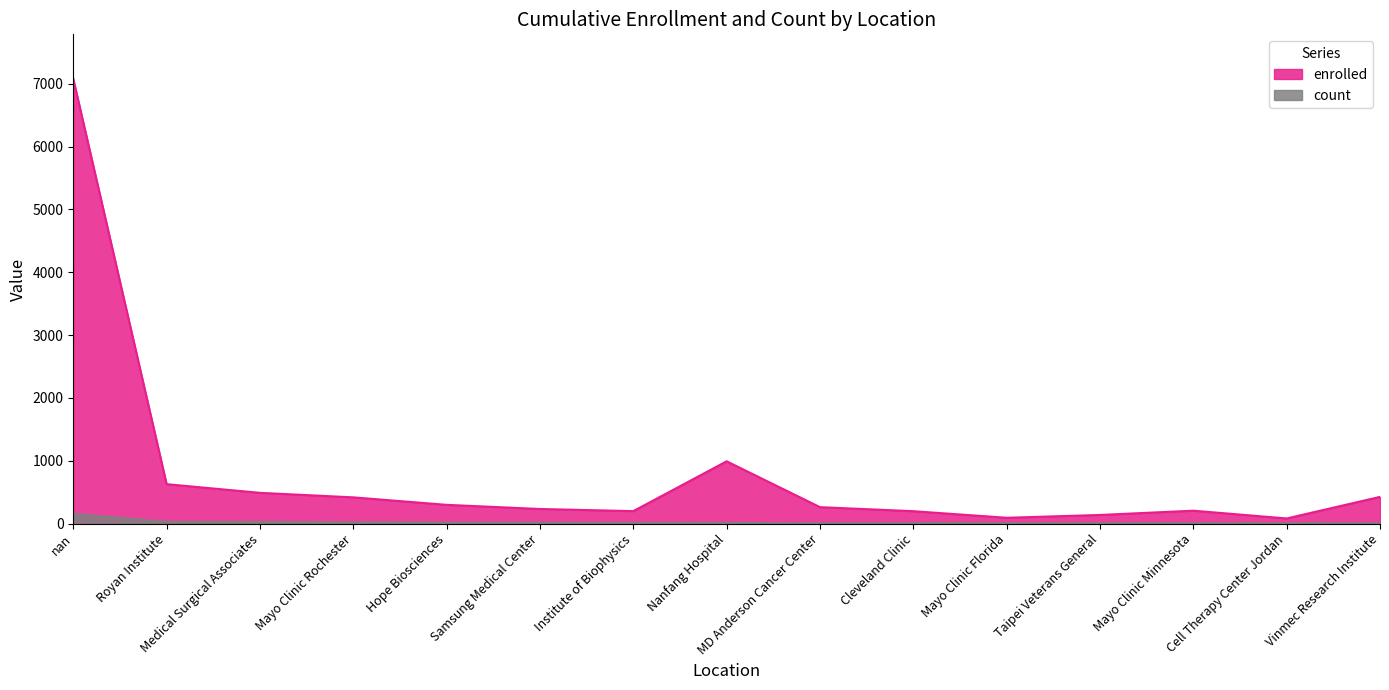

What is the value of the count point at the 3rd from the left?

27